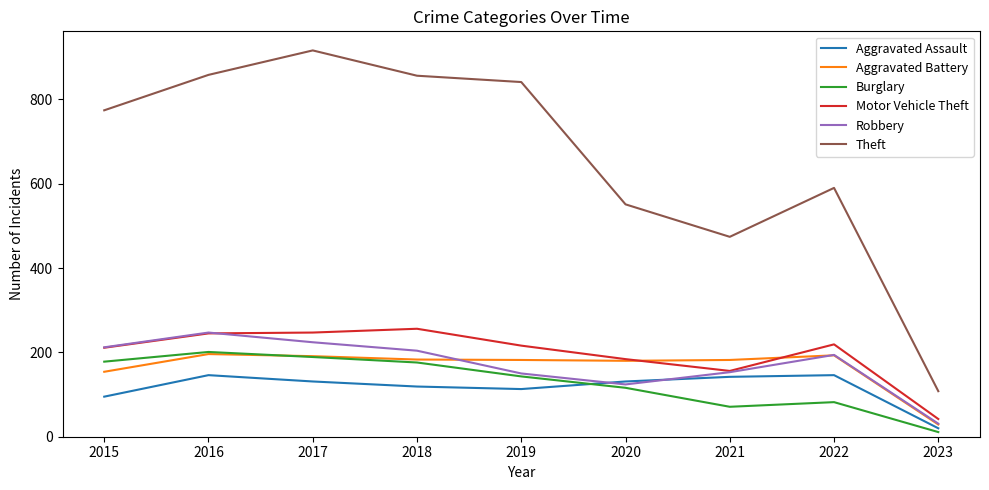

Which series changed the most between 2017 and 2023?

Theft